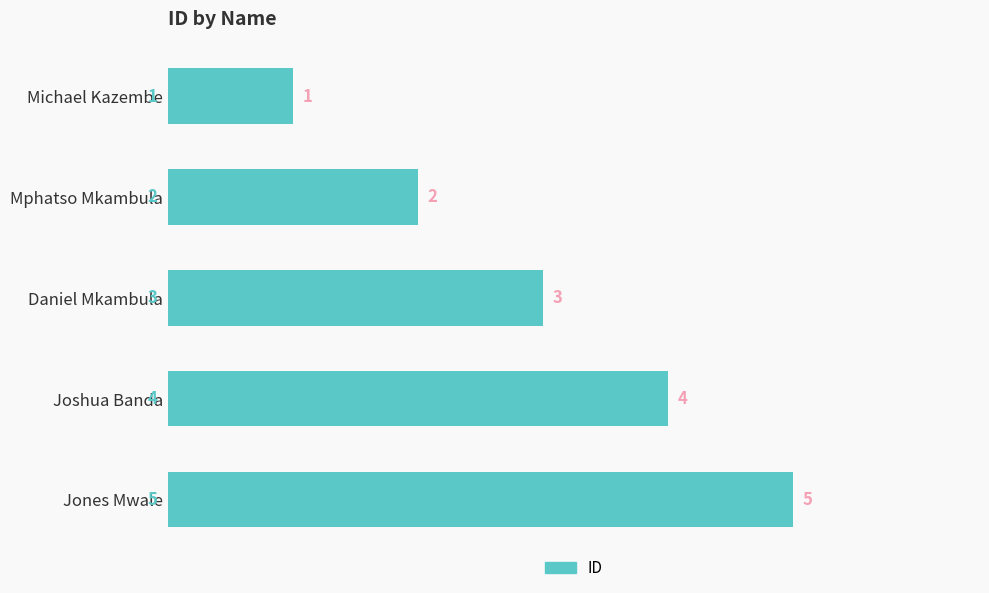

What is the change in value from Daniel Mkambula to Jones Mwale?

+2